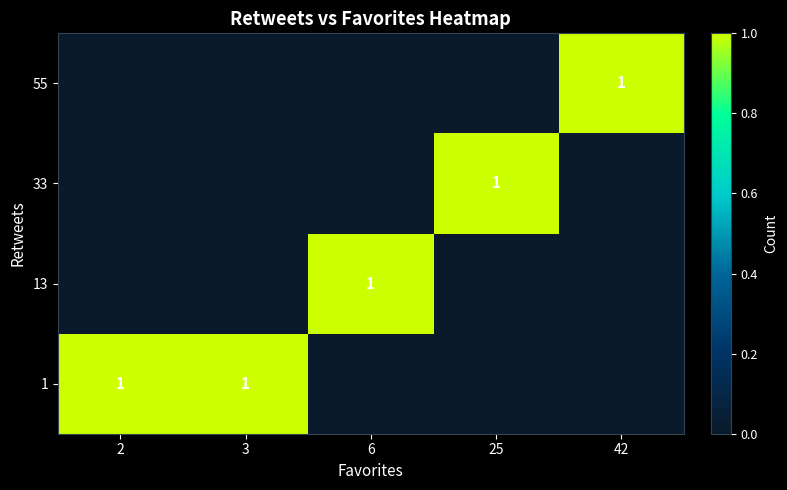

The row_2 series shows 0 at 2. True or false?

False